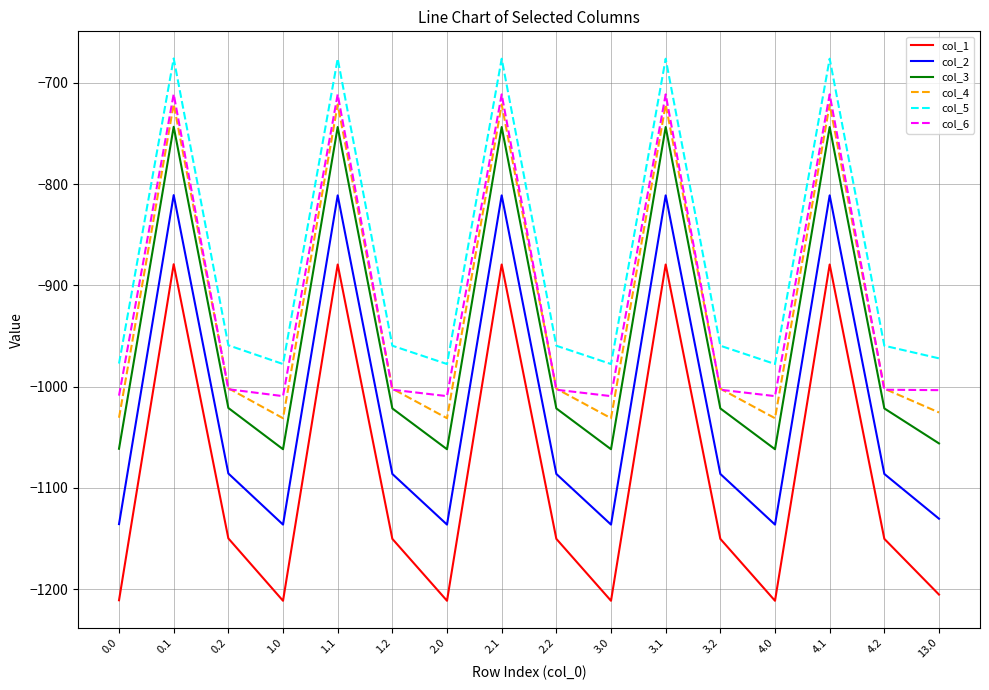

At which label does col_5 first exceed -959?

0.1